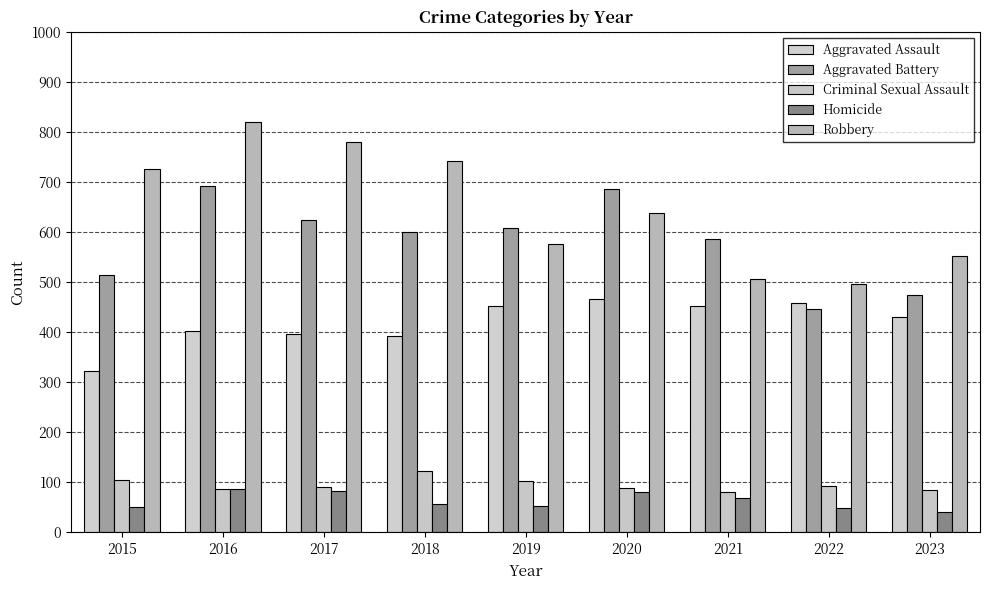

What is the value of the Aggravated Battery bar at the 1st from the left?

515